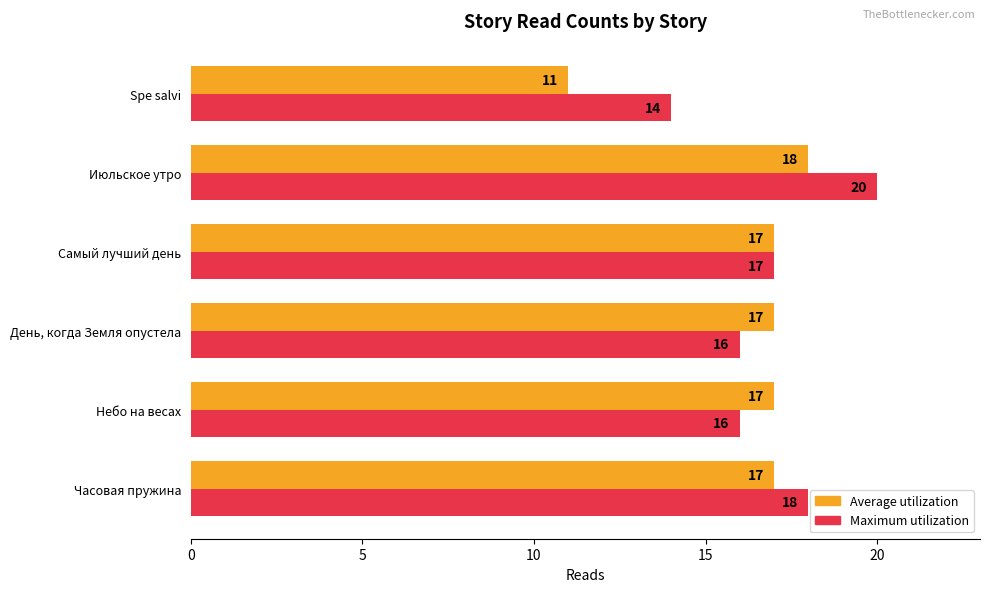

Count the Maximum utilization values in the range 16 to 18.

4